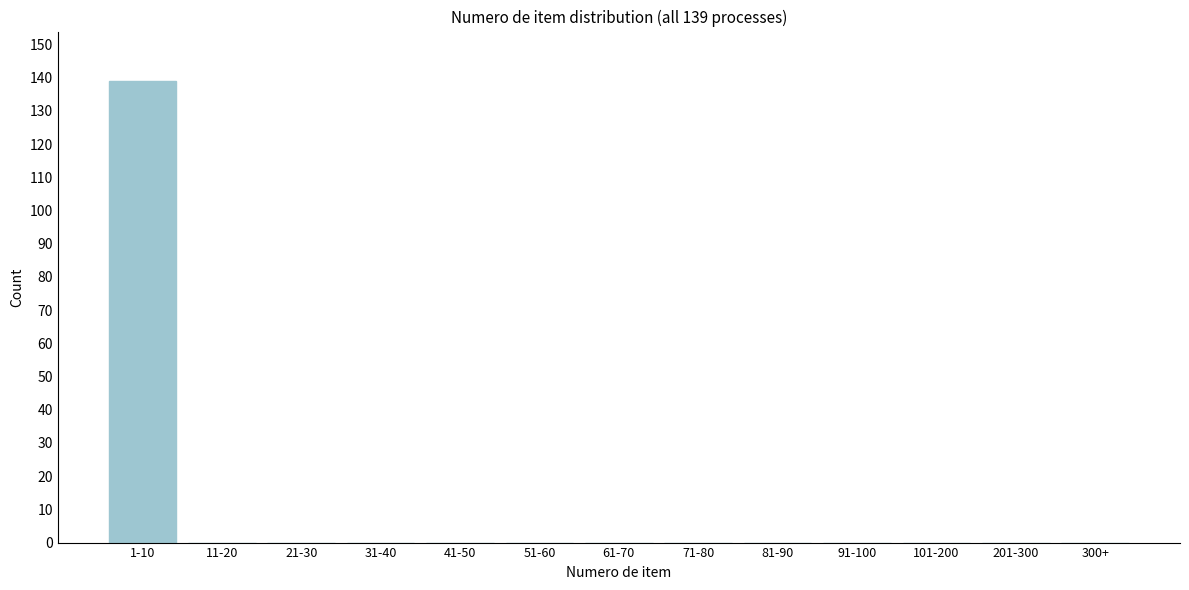

What is the sum of all values?

139